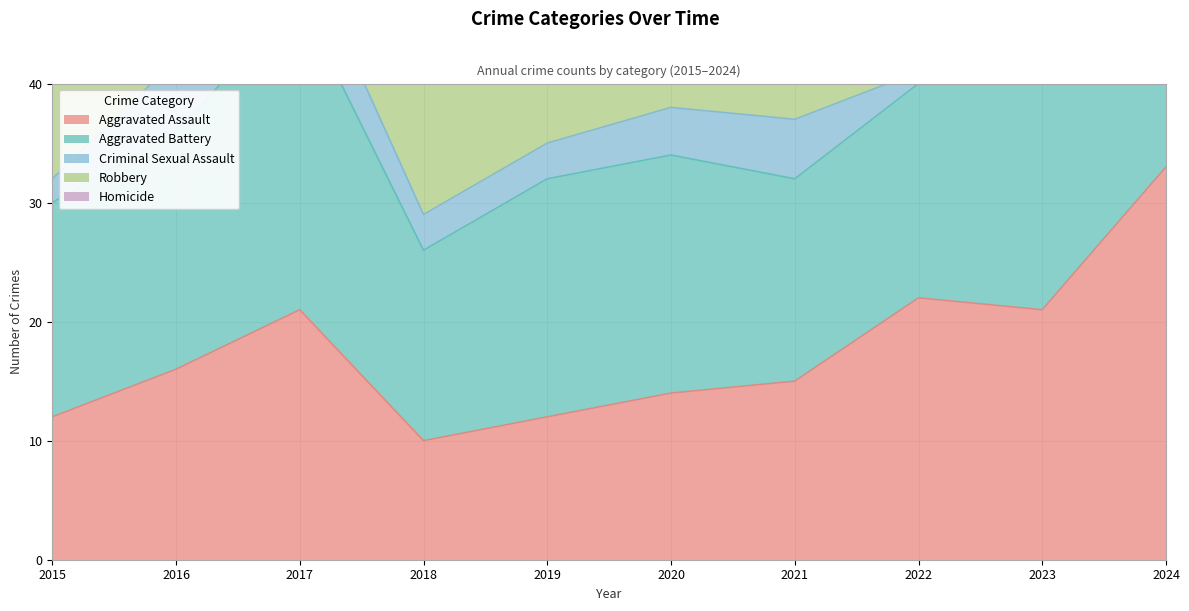

Reading left to right, what are all the values shown in this chart?

Aggravated Assault: 2015=12	2016=16	2017=21	2018=10	2019=12	2020=14	2021=15	2022=22	2023=21	2024=33
Aggravated Battery: 2015=18	2016=20	2017=26	2018=16	2019=20	2020=20	2021=17	2022=18	2023=24	2024=15
Criminal Sexual Assault: 2015=2	2016=6	2017=5	2018=3	2019=3	2020=4	2021=5	2022=1	2023=3	2024=1
Robbery: 2015=24	2016=26	2017=20	2018=21	2019=16	2020=7	2021=13	2022=12	2023=26	2024=8
Homicide: 2015=3	2016=1	2017=2	2018=2	2019=1	2020=0	2021=1	2022=1	2023=1	2024=1